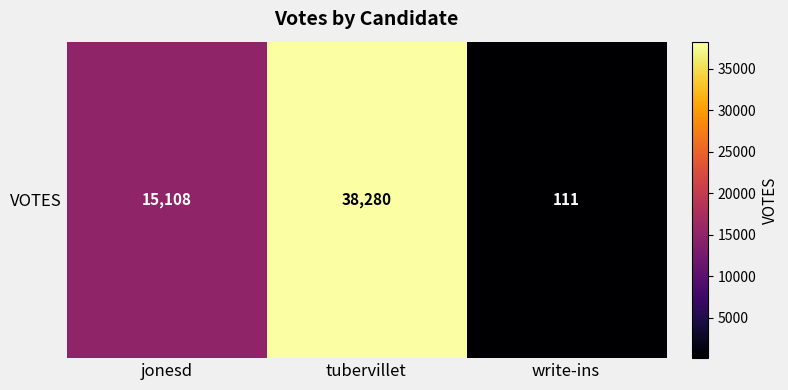

What is the maximum value shown in the chart?

38280